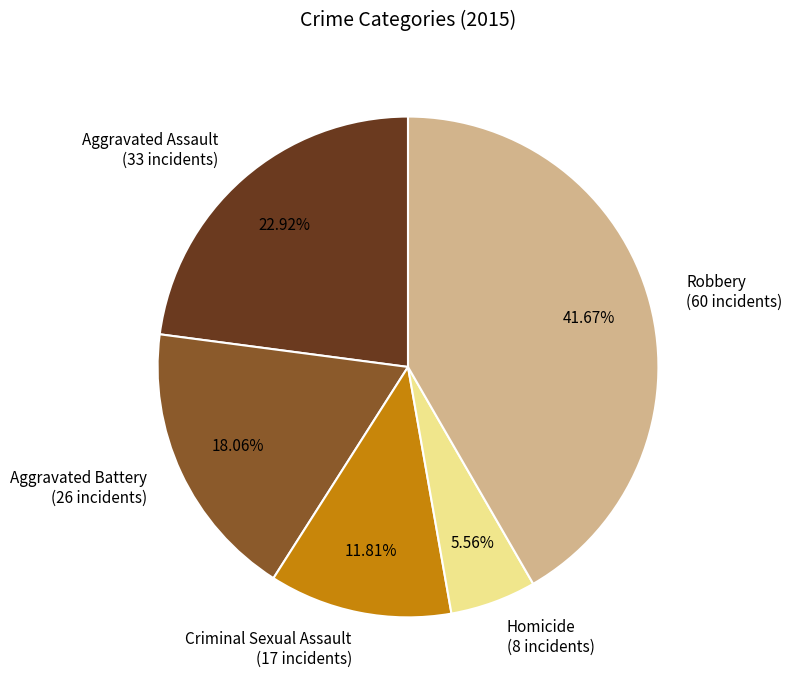

To the nearest percent, what is the combined percentage of Aggravated Assault and Criminal Sexual Assault?

35%